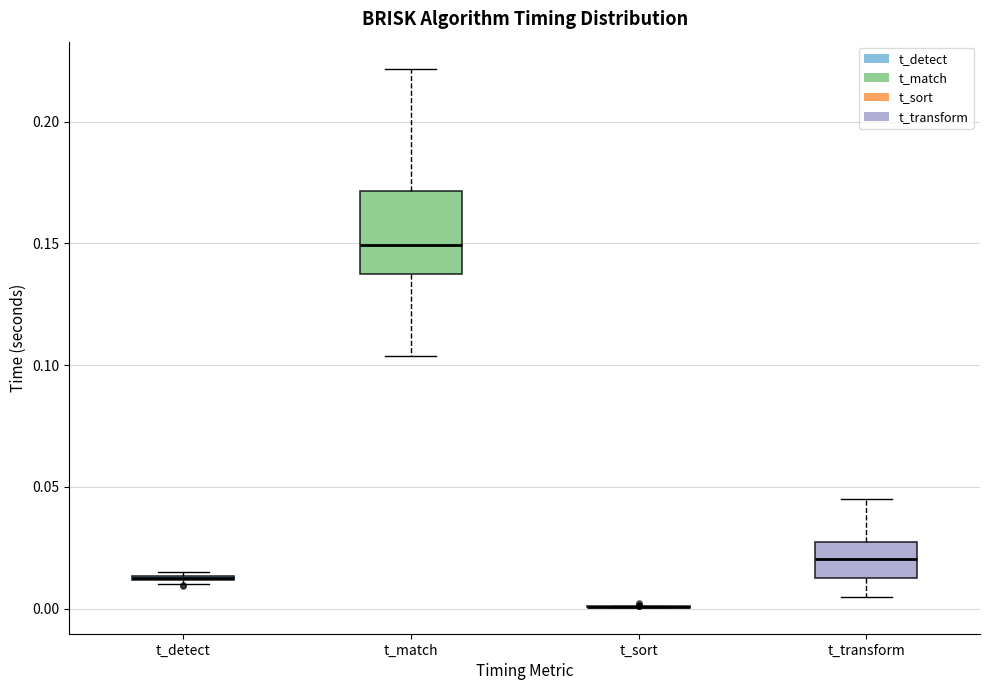

Reading left to right, read every box against the y-axis: the position of its median line, the range the box covers, and the ends of its whiskers. The values are not printed on the chart, so give them approximately, as read against the axis.

t_detect: box collapsed to a line at 0.015, whiskers 0.010 to 0.015
t_match: median 0.150, box 0.135 to 0.170, whiskers 0.105 to 0.220
t_sort: box collapsed to a line at 0.000, whiskers 0.000 to 0.000
t_transform: median 0.020, box 0.015 to 0.030, whiskers 0.005 to 0.045